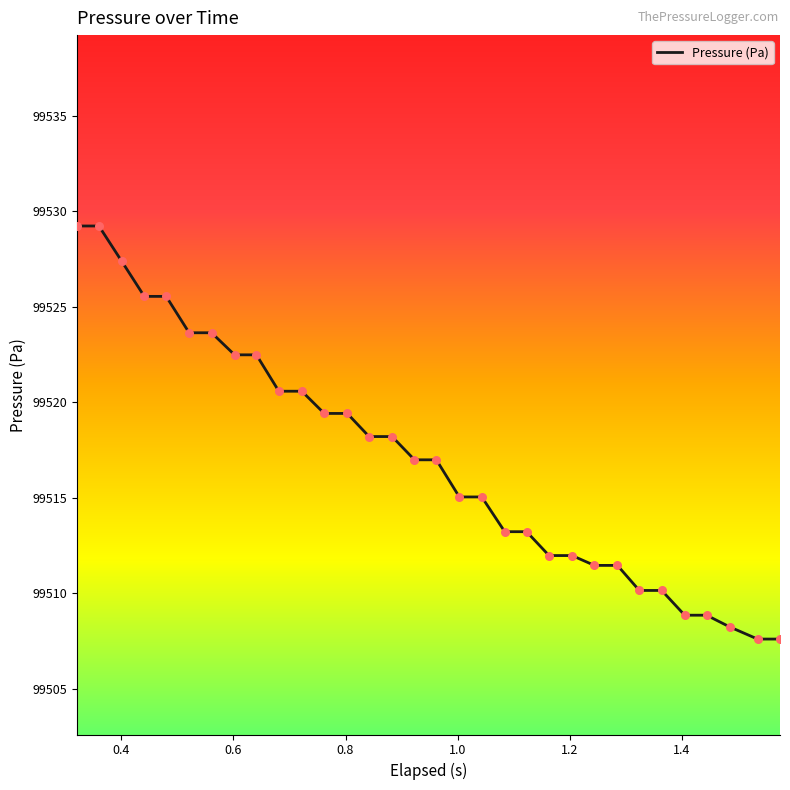

What is the greatest value displayed?

99529.2